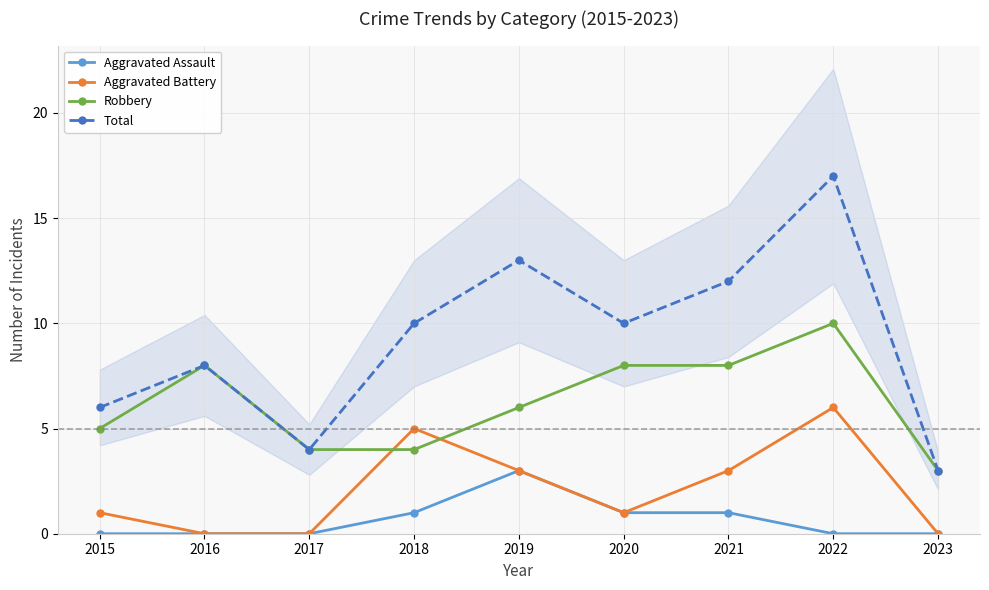

How many values in the Total series are below 10?

4